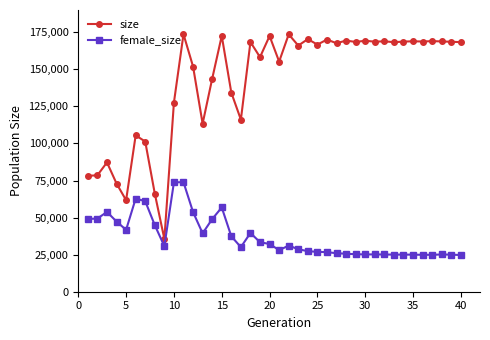

Does the chart have visible grid lines?

No